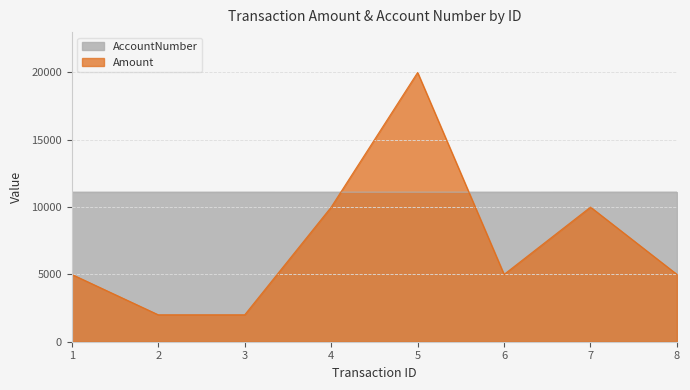

Which series has the largest total across all categories?

AccountNumber